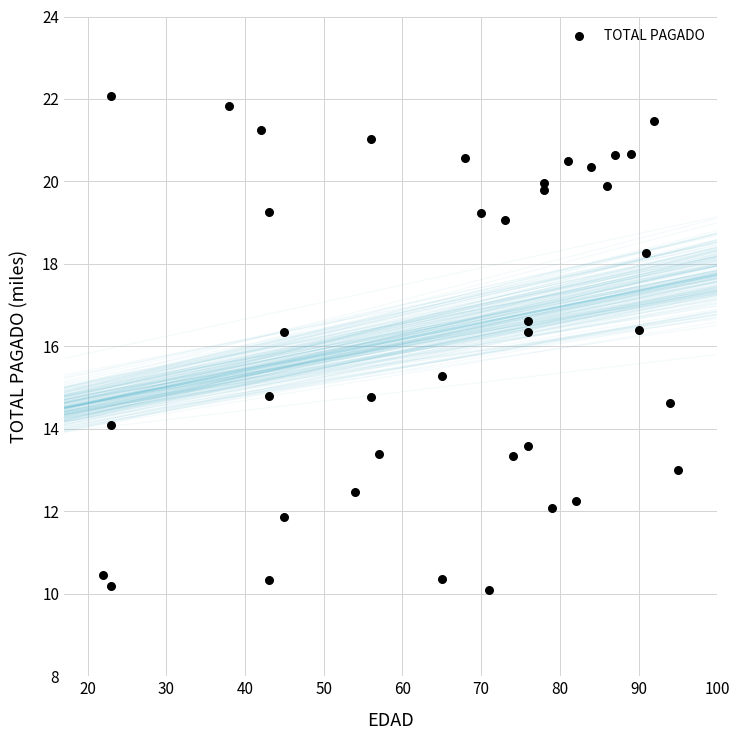

What is the range of Y values (max minus min)?

12.0